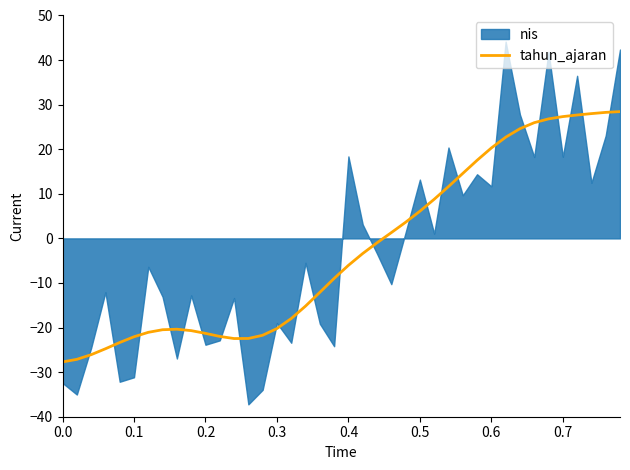

Does the chart have visible grid lines?

No